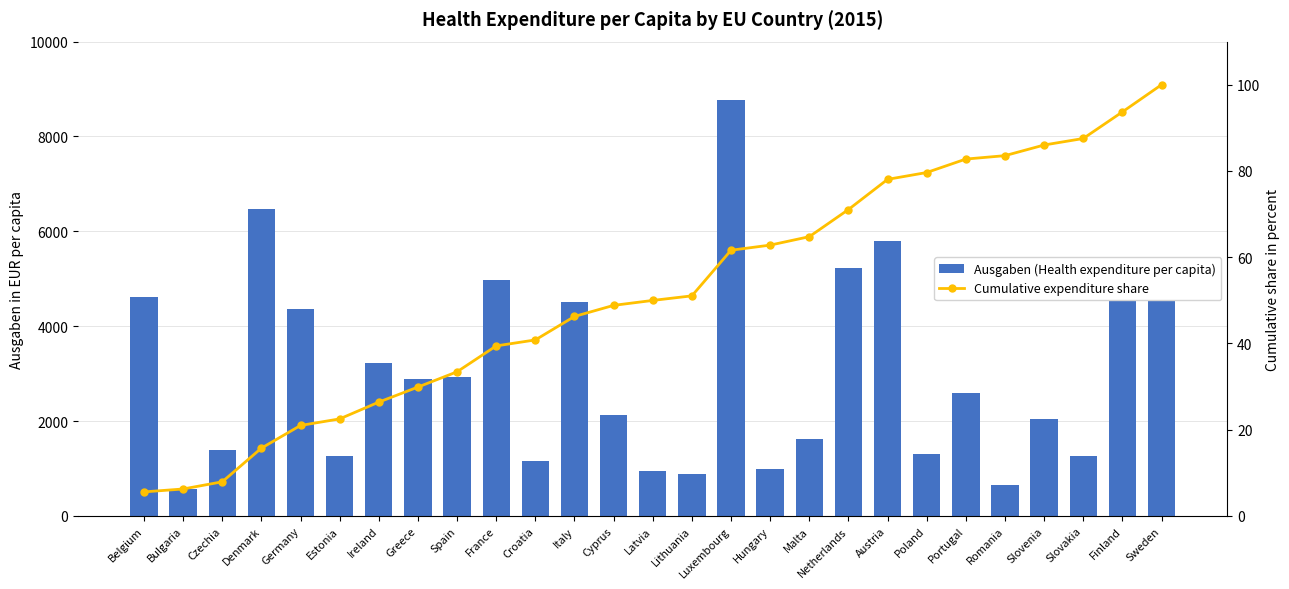

What position from the left is Lithuania?

15